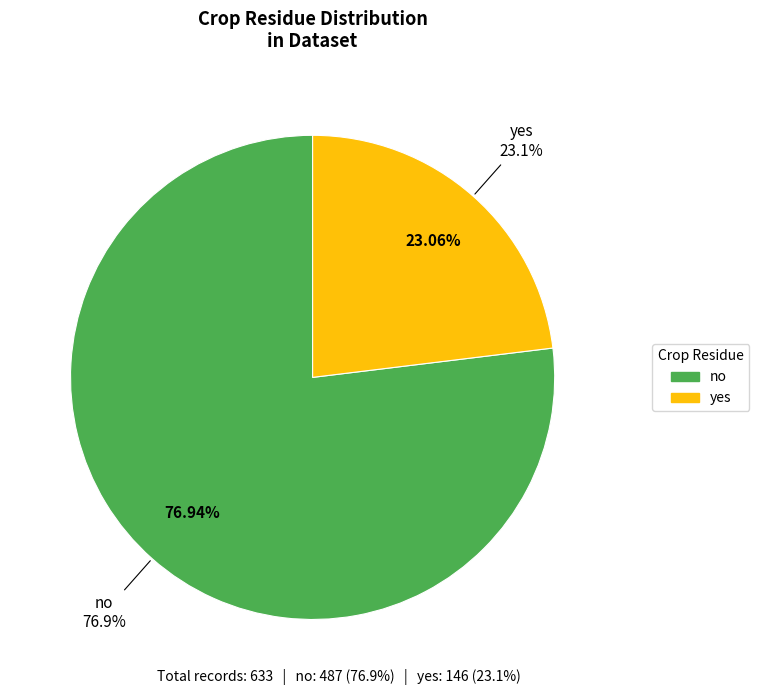

Rank the categories by value from lowest to highest.

yes, no